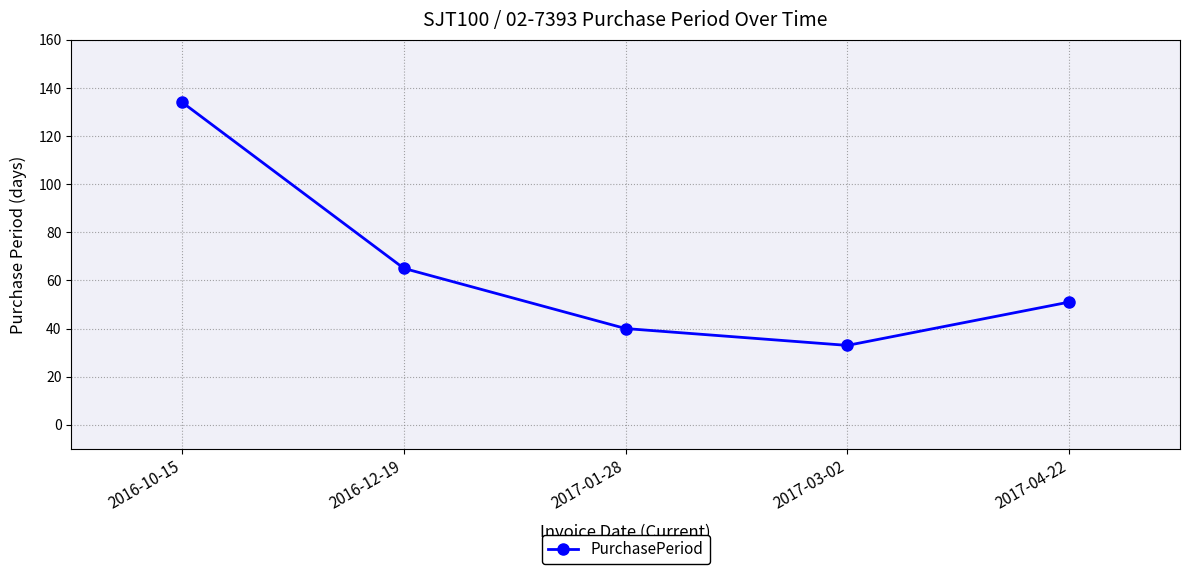

At which label does the data first exceed 51?

2016-10-15